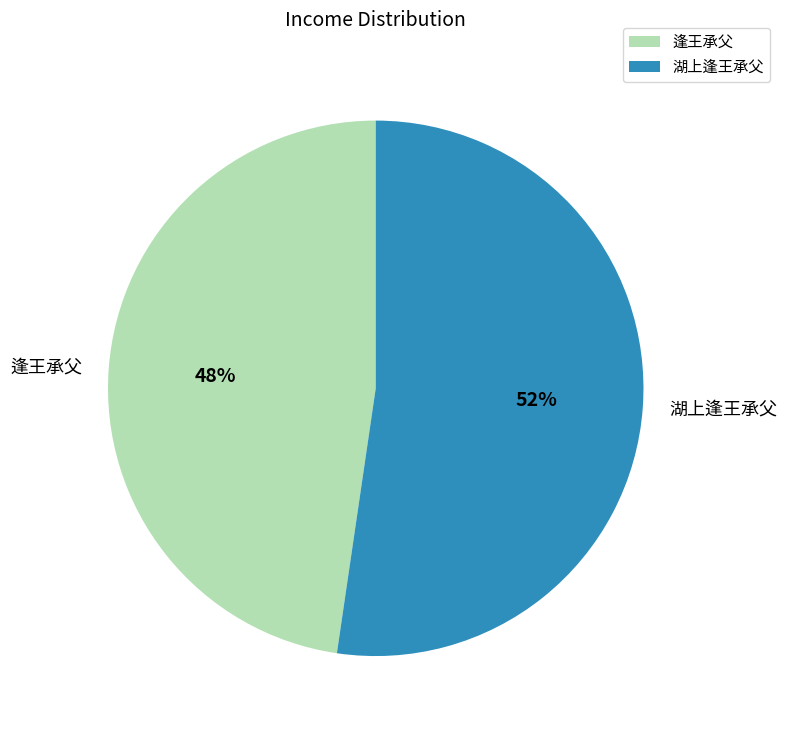

Which category has the biggest portion of the pie?

湖上逢王承父